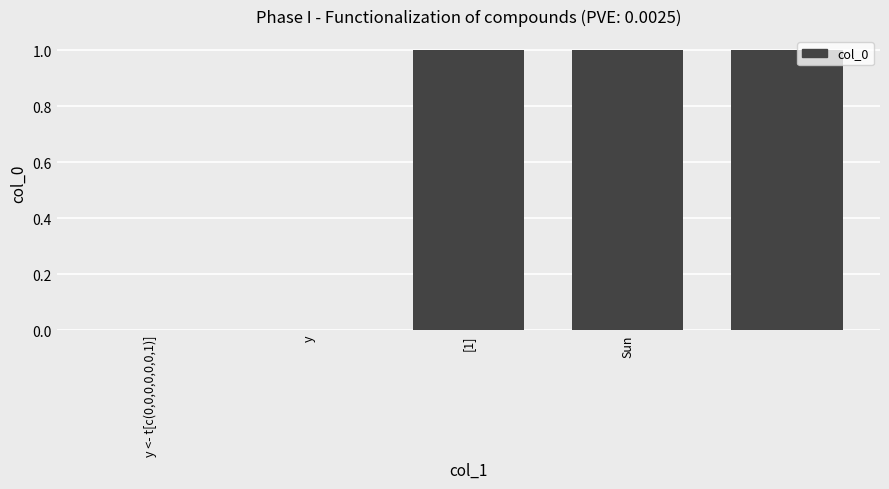

Are the bars horizontal?

No